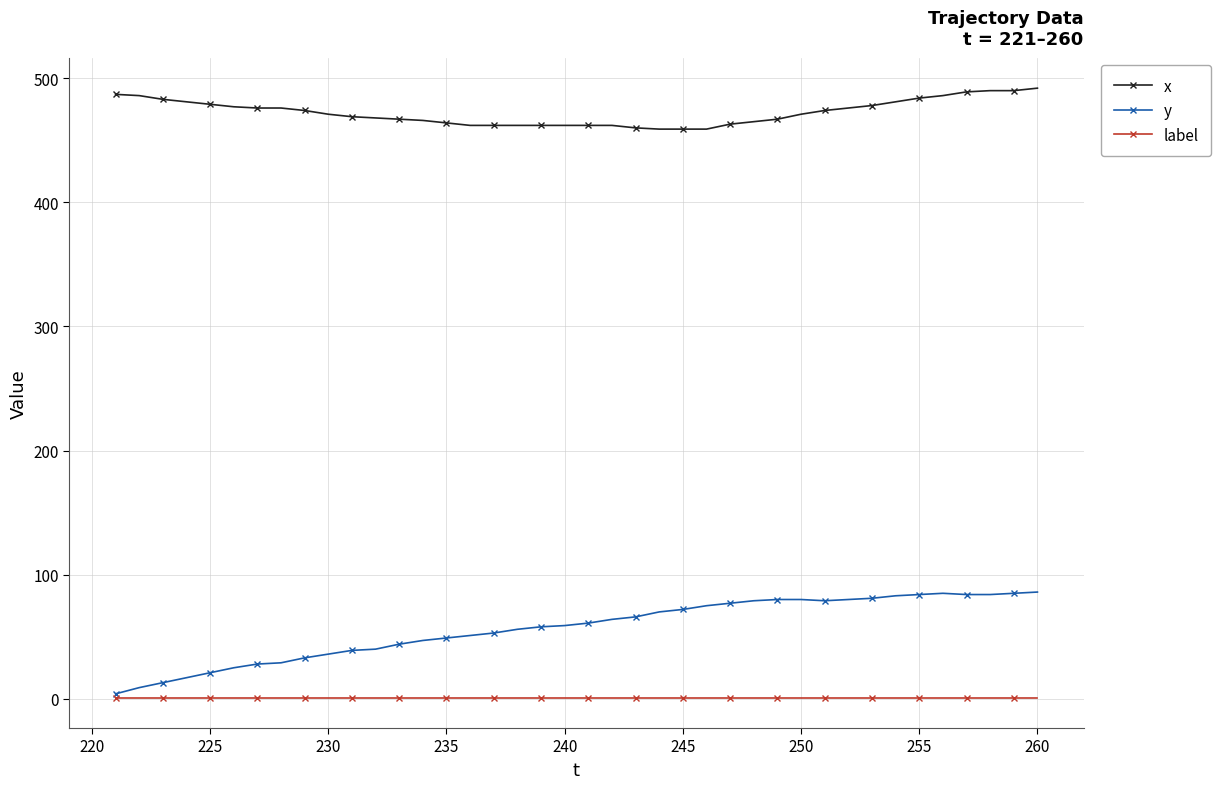

Which series has the largest total across all categories?

x